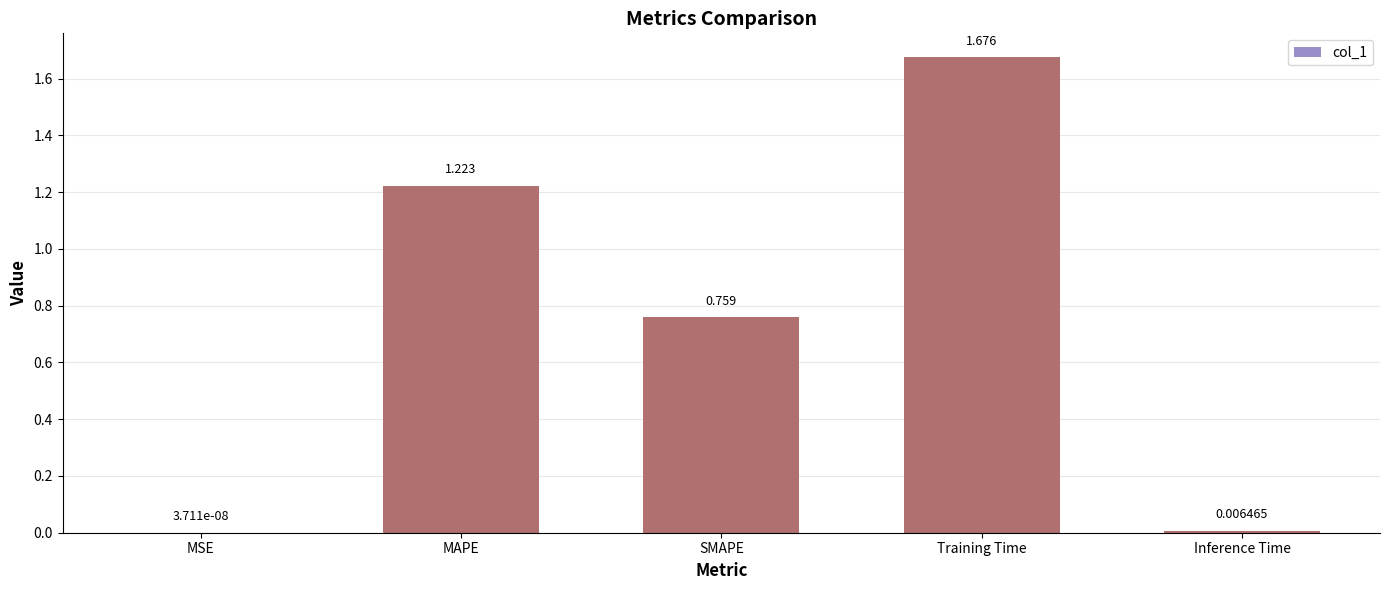

Between Training Time and MAPE, which is larger?

Training Time